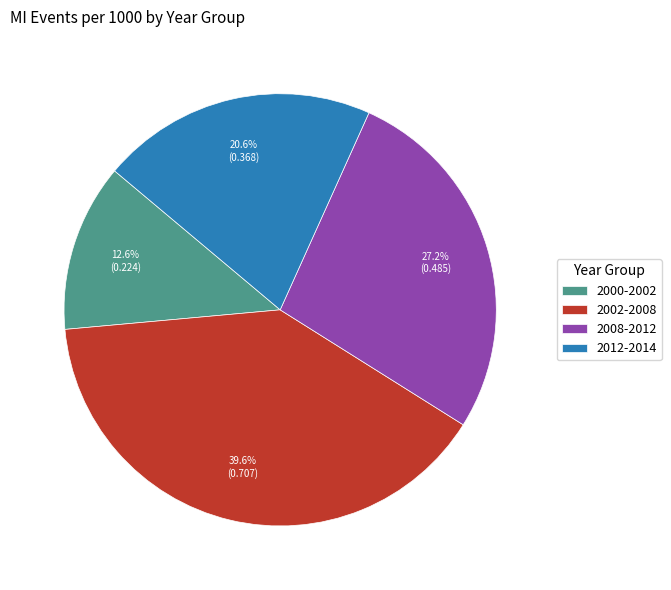

Combined, do 2000-2002 and 2012-2014 account for over 50%?

No